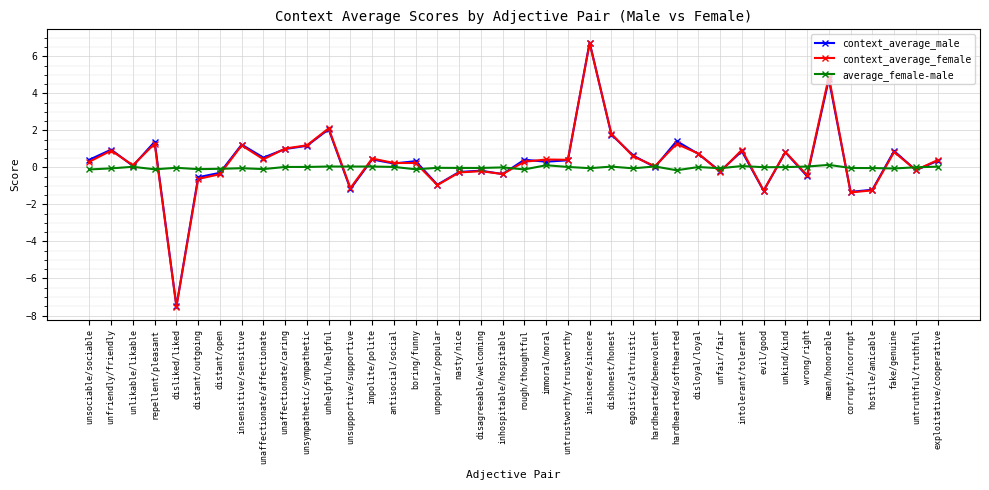

Is this an area chart (filled region under the line)?

No